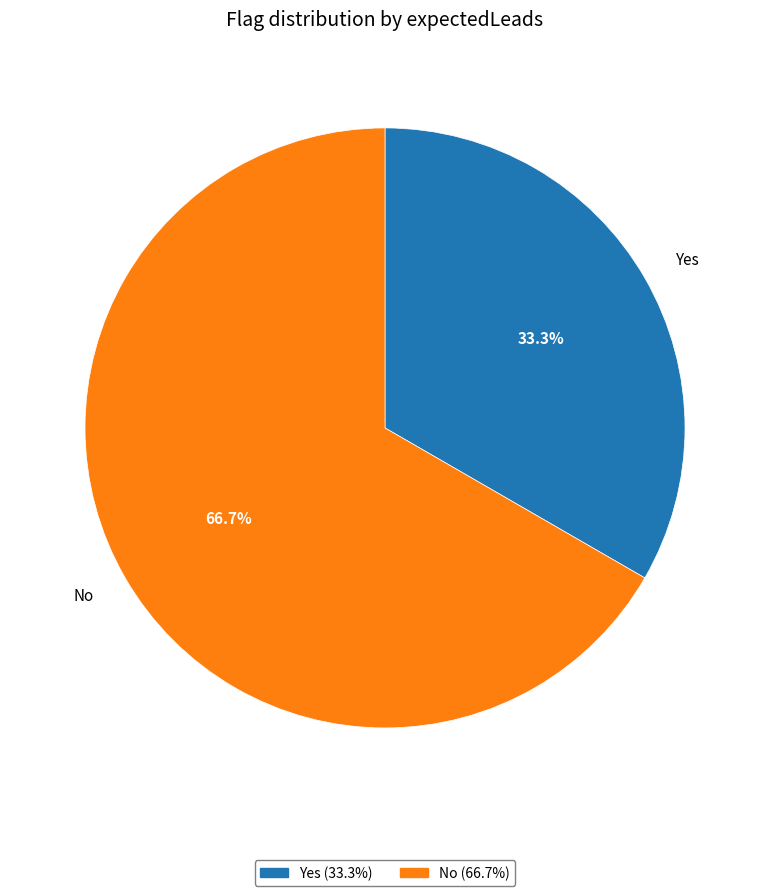

Is it true that No is 67% of the pie?

True